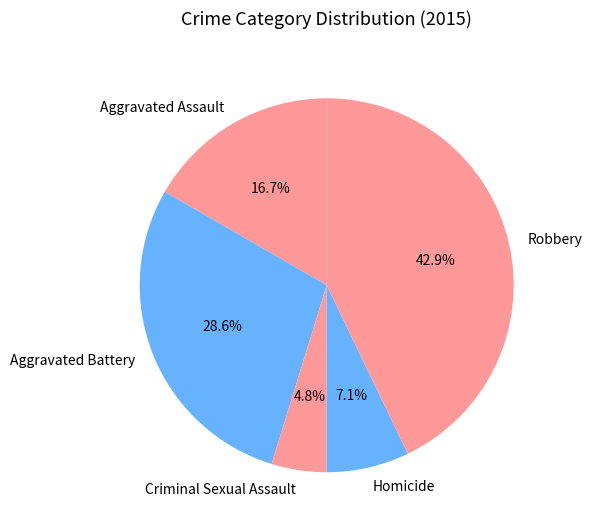

The Aggravated Assault slice represents 2% of the pie. True or false?

False